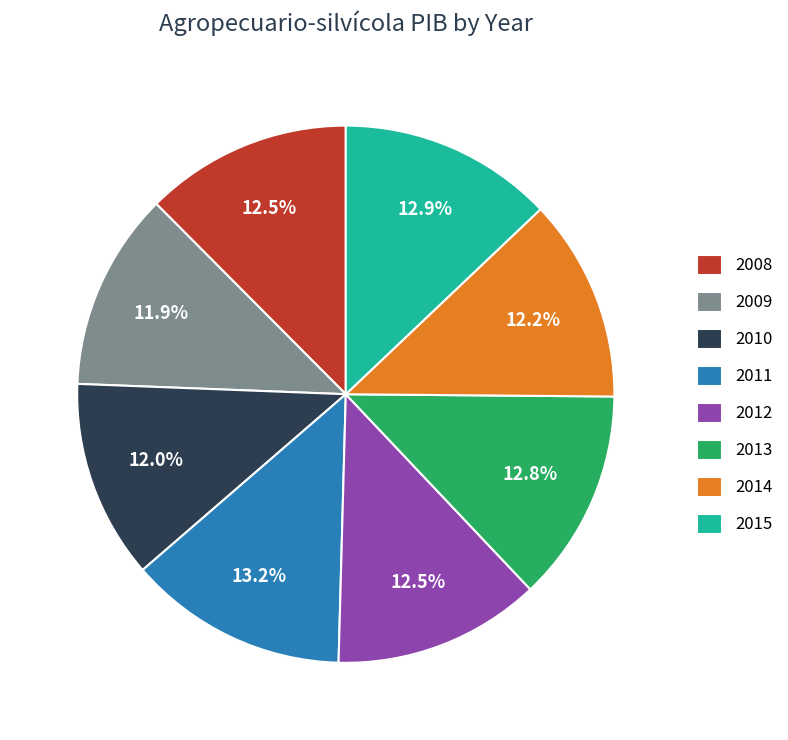

What is the ratio of the value at 2011 to the value at 2009?

1.1